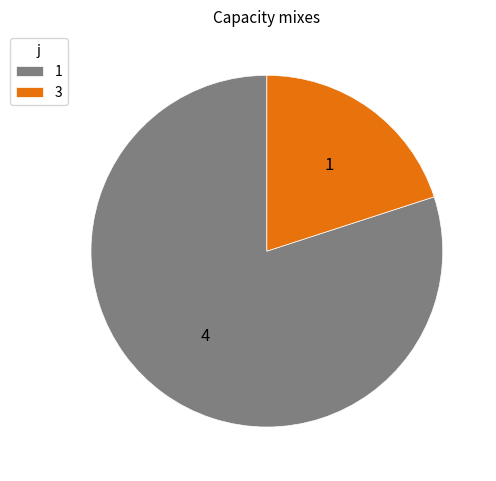

The 3 slice represents 27% of the pie. True or false?

False